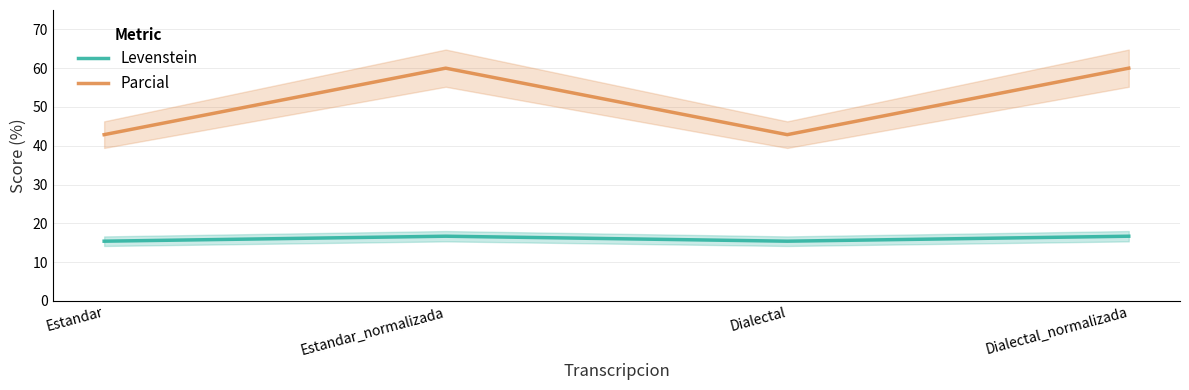

True or false: Levenstein and Parcial cross at least once.

False